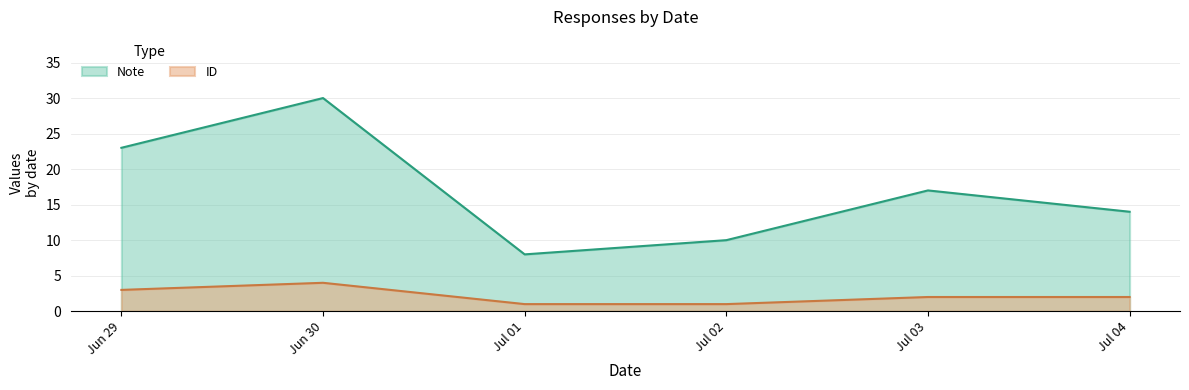

Rank the series by their average value, from lowest to highest.

ID, Note